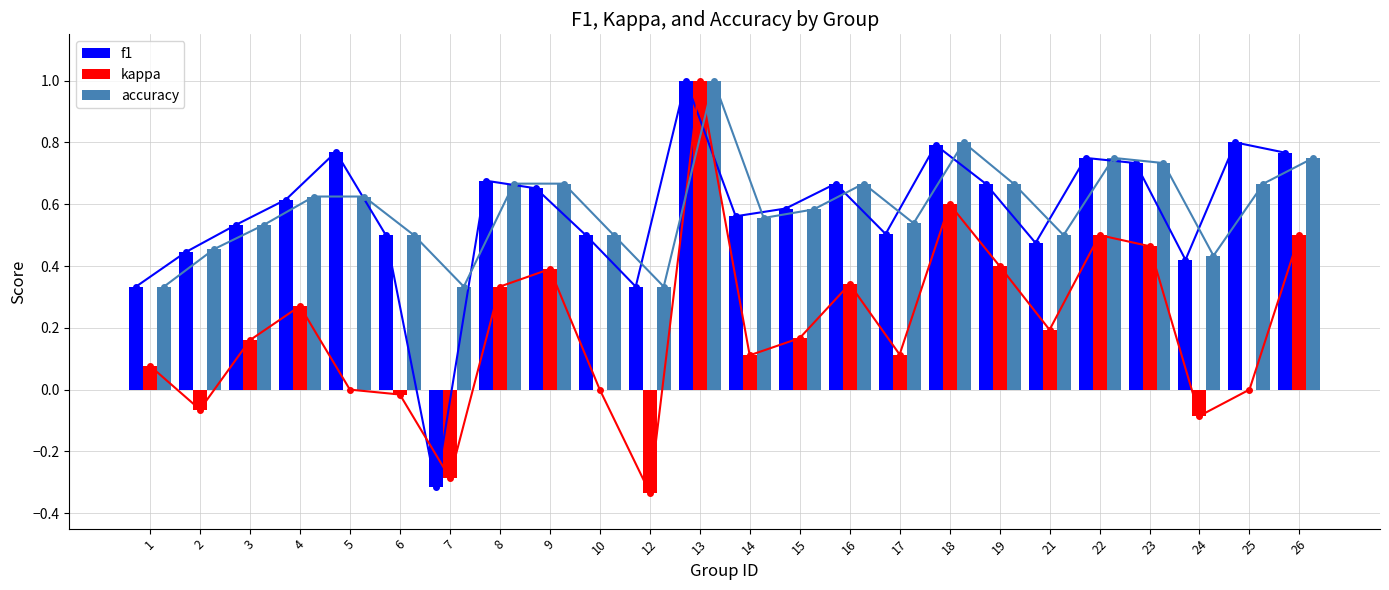

Reading left to right, extract all data points from this chart.

f1: 1=0.3	2=0.4	3=0.5	4=0.6	5=0.8	6=0.5	7=-0.3	8=0.7	9=0.7	10=0.5	12=0.3	13=1.0	14=0.6	15=0.6	16=0.7	17=0.5	18=0.8	19=0.7	21=0.5	22=0.8	23=0.7	24=0.4	25=0.8	26=0.8
kappa: 1=0.1	2=-0.1	3=0.2	4=0.3	5=0.0	6=-0.0	7=-0.3	8=0.3	9=0.4	10=0.0	12=-0.3	13=1.0	14=0.1	15=0.2	16=0.3	17=0.1	18=0.6	19=0.4	21=0.2	22=0.5	23=0.5	24=-0.1	25=0.0	26=0.5
accuracy: 1=0.3	2=0.5	3=0.5	4=0.6	5=0.6	6=0.5	7=0.3	8=0.7	9=0.7	10=0.5	12=0.3	13=1.0	14=0.6	15=0.6	16=0.7	17=0.5	18=0.8	19=0.7	21=0.5	22=0.8	23=0.7	24=0.4	25=0.7	26=0.8